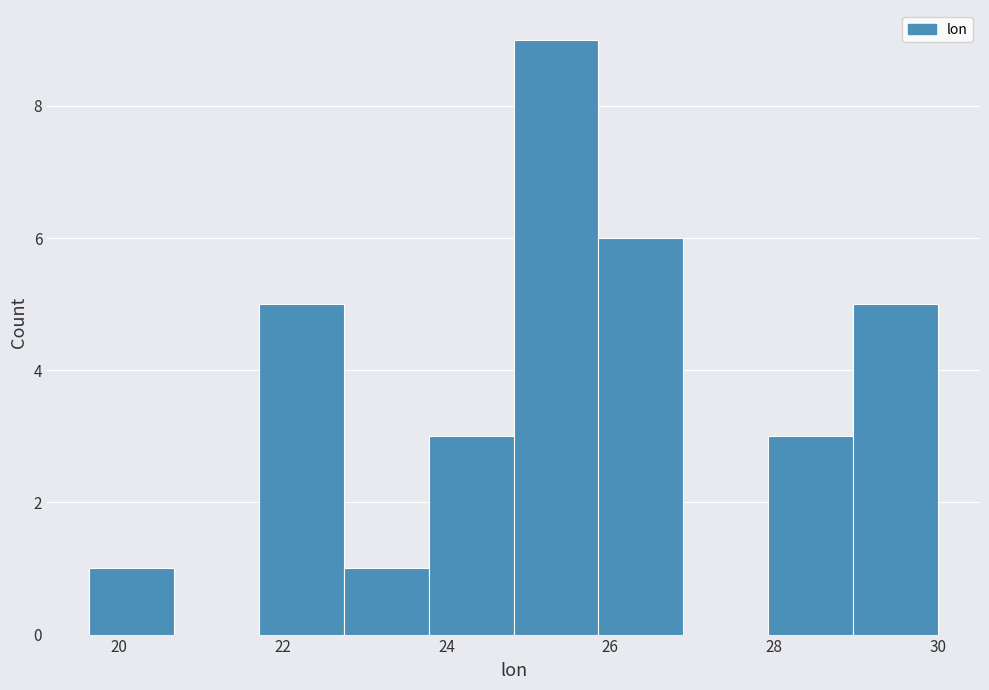

Which range on the x-axis has the tallest bar?

24.8 to 25.8